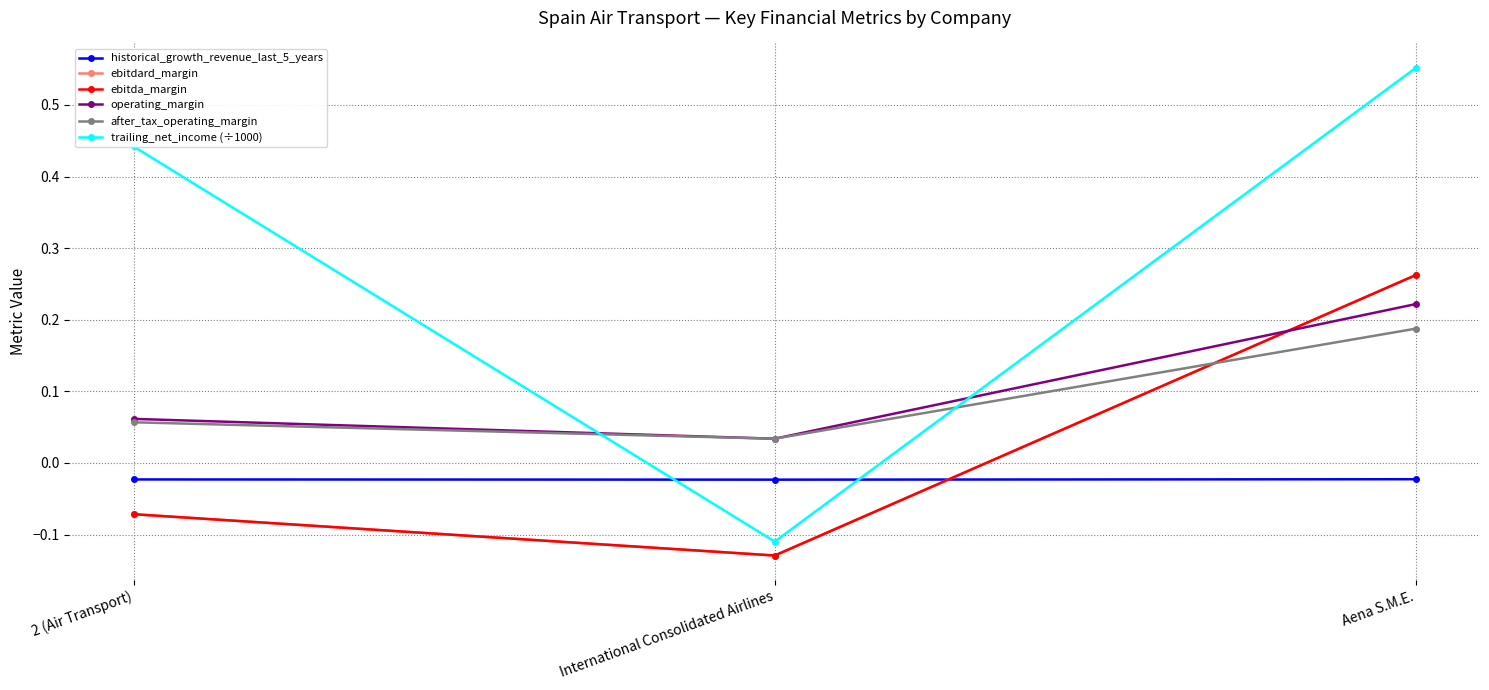

Is this an area chart (filled region under the line)?

No